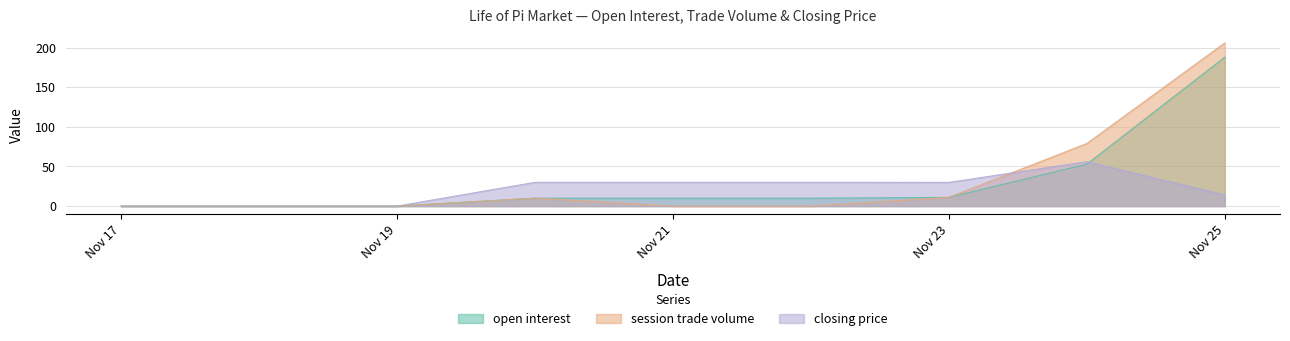

At which category is the sum across all series the highest?

Nov 25